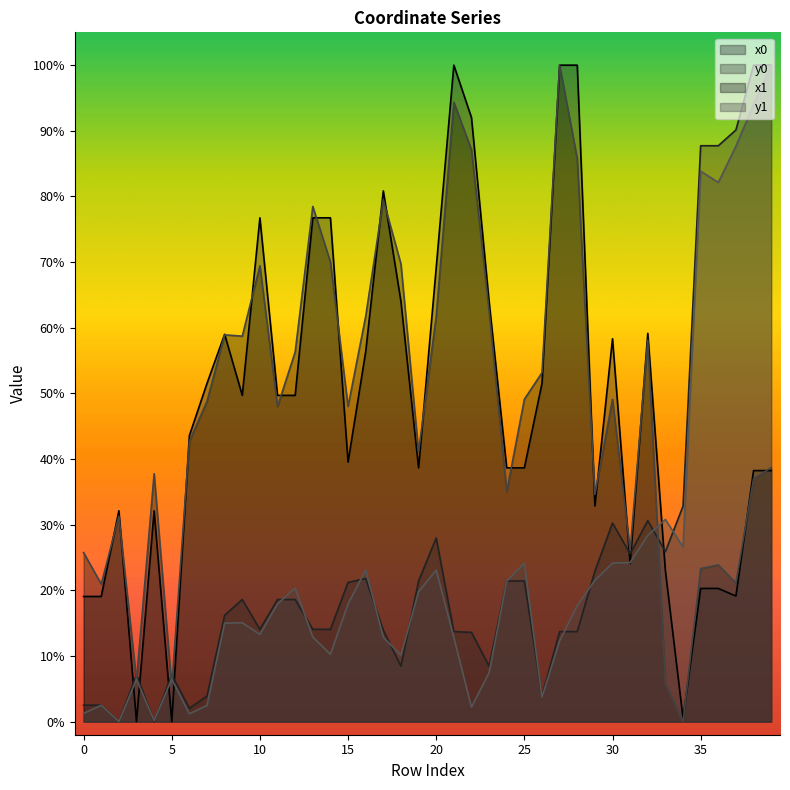

True or false: x0 has a value of 38.7 at 19.

True